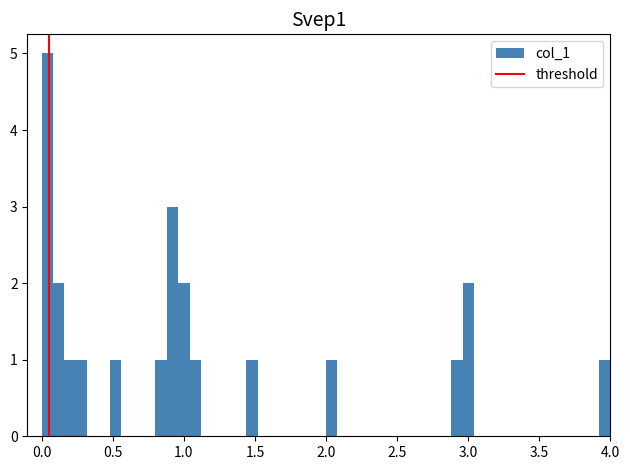

Read against the x-axis, roughly where is the centre of the tallest bar?

0.05